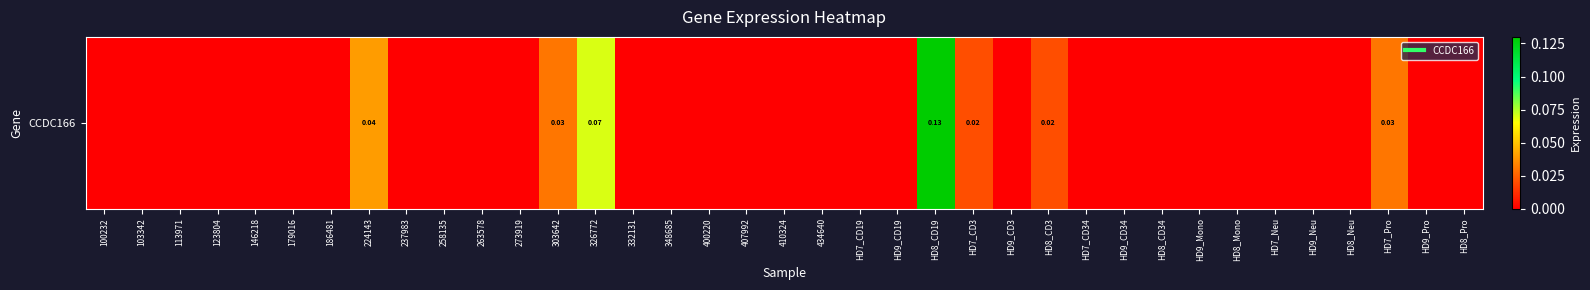

The value at 146218 is 0.0. True or false?

True